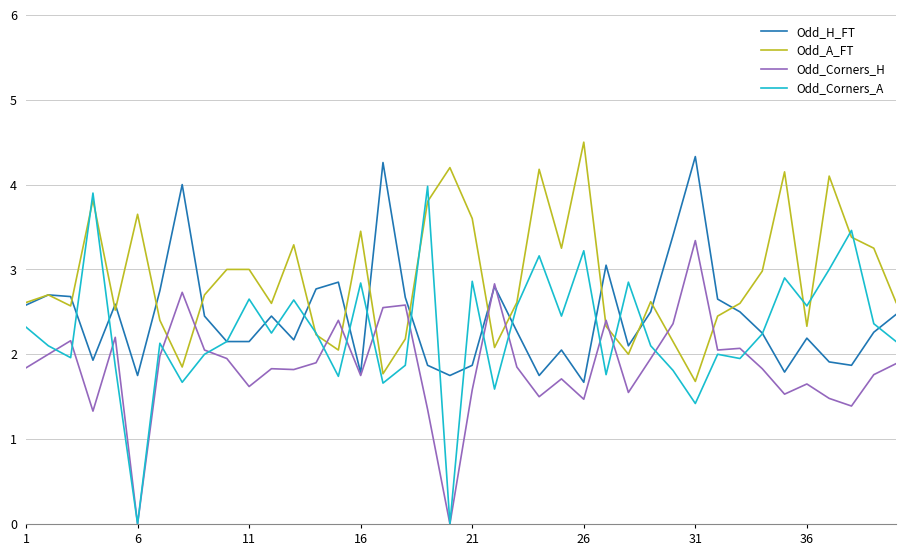

Which series has the widest spread of values?

Odd_Corners_A